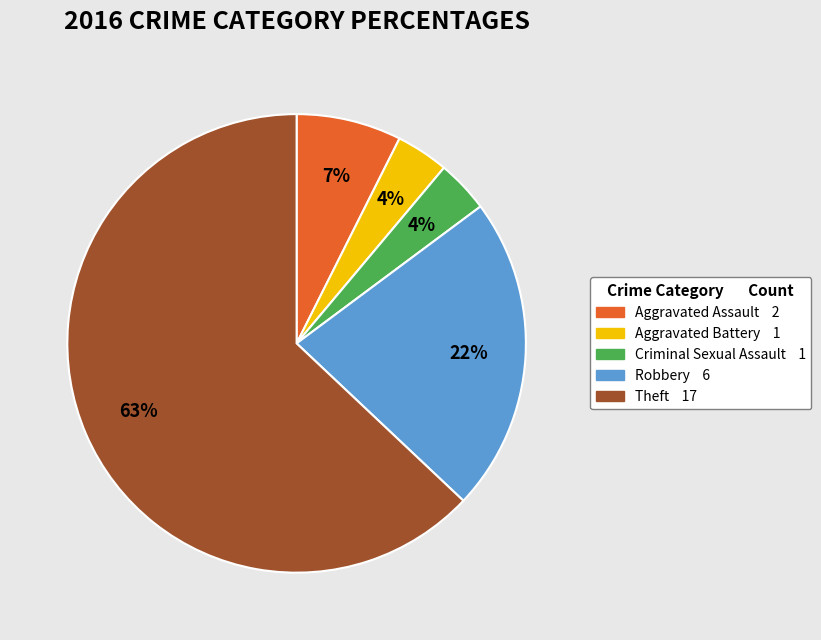

Is the sum of Aggravated Battery 1 and Theft 17 greater than half?

Yes